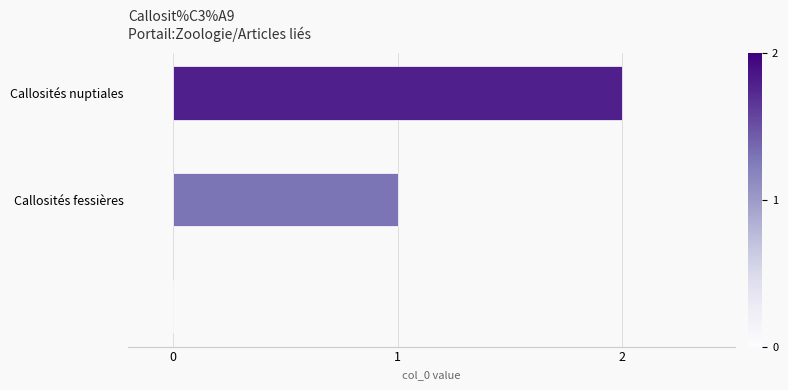

What is the sum of all values?

3